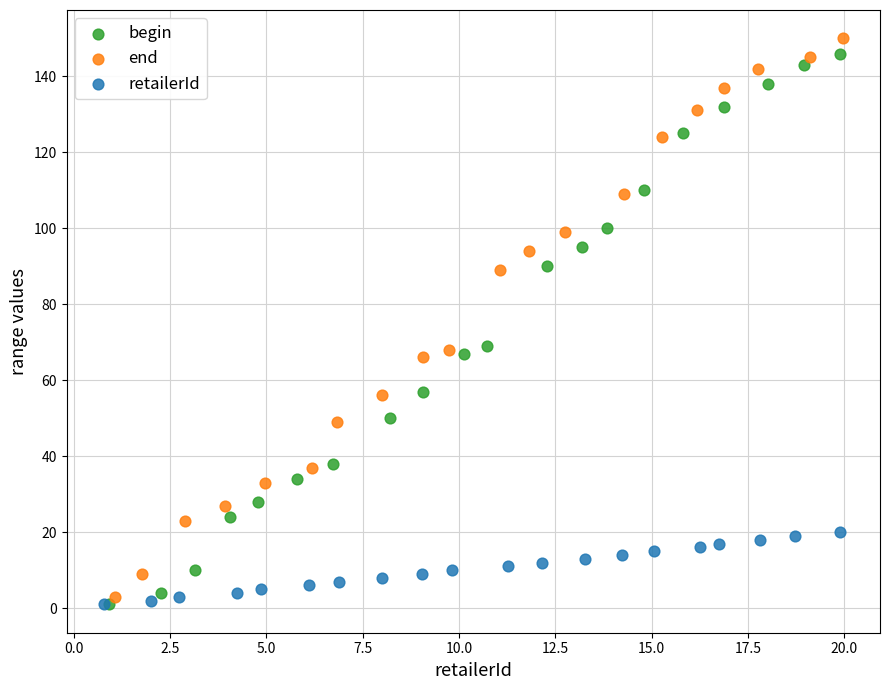

Which series contains the highest Y value?

end